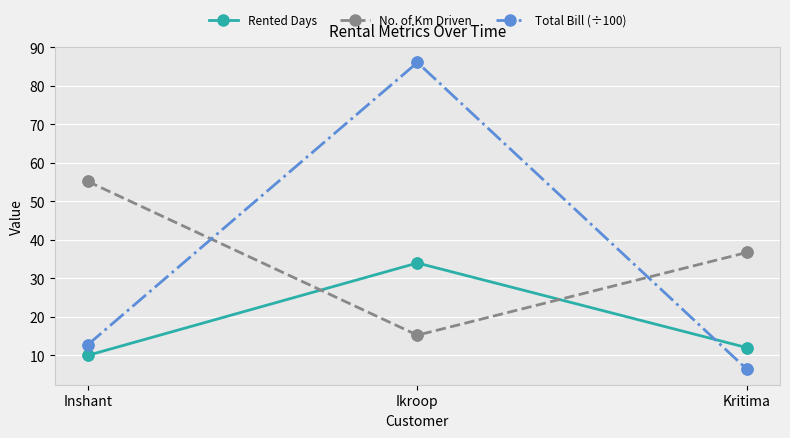

Between Inshant and Ikroop, which series saw the biggest shift?

Total Bill (÷100)